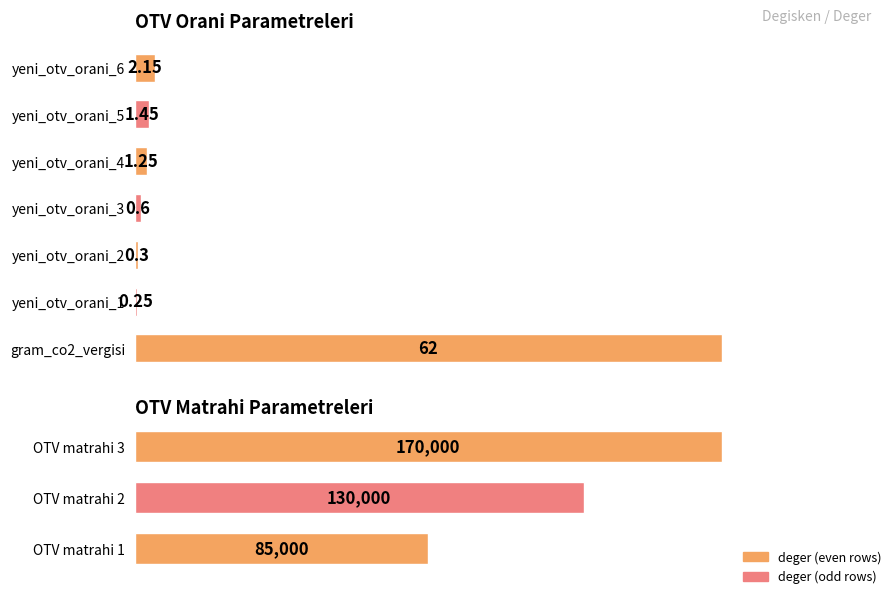

The chart shows a value of 31740 at OTV matrahi 2. True or false?

False